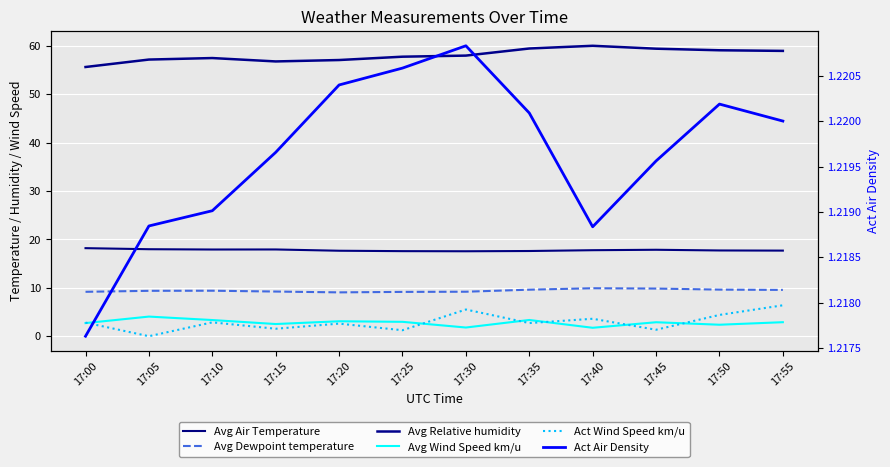

What is the difference between the highest and lowest values at 17:50?

57.9